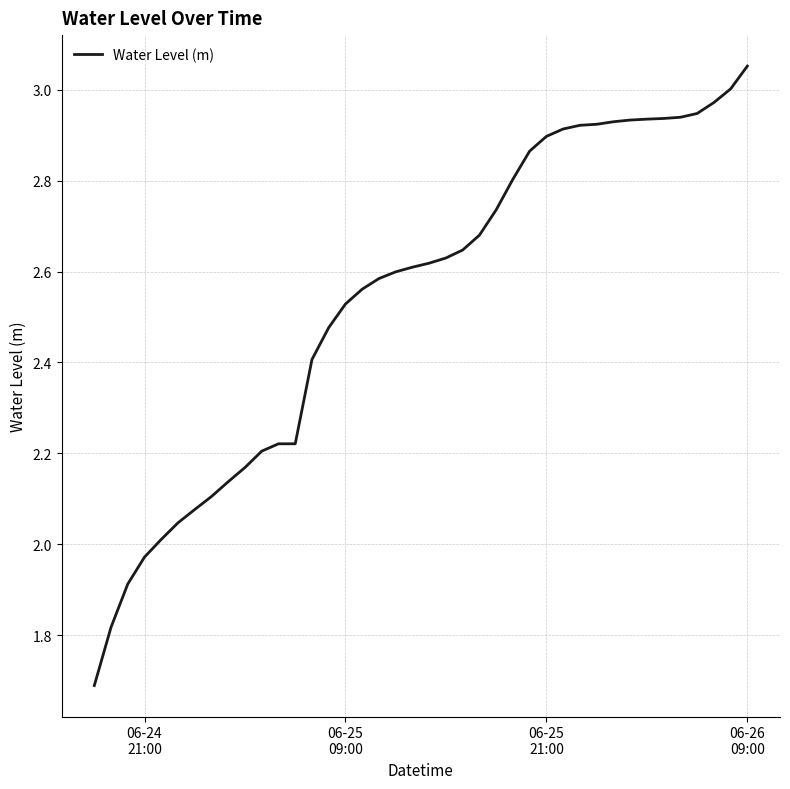

What is the minimum value shown in the chart?

1.7